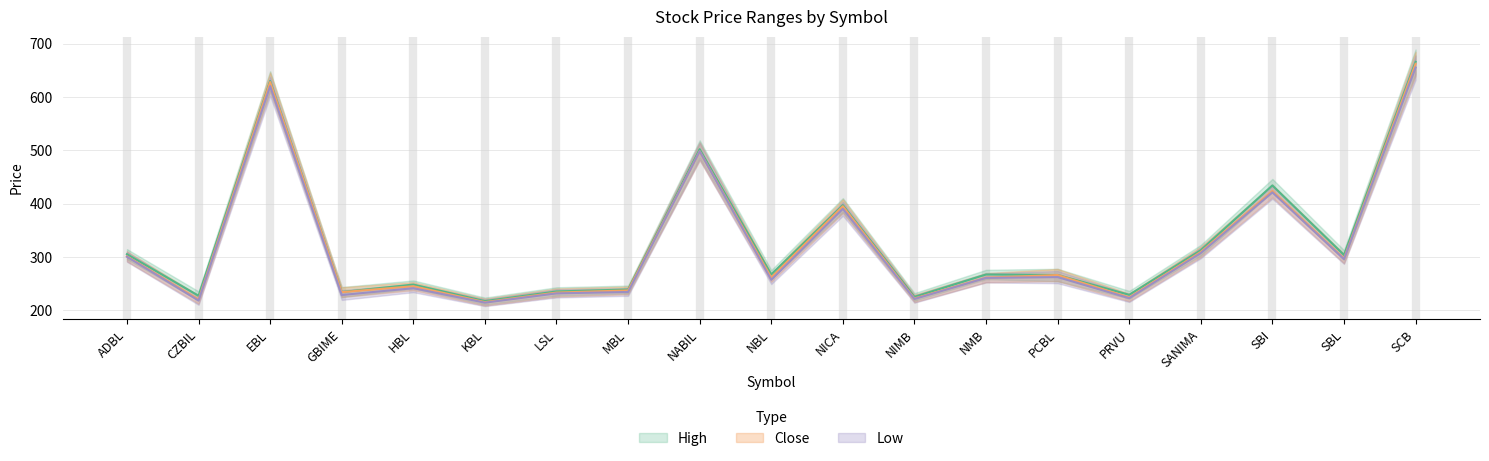

Reading left to right, transcribe all the data shown in this chart.

High: 305.0	227.0	629.8	234.0	248.0	217.0	235.1	238.8	502.0	267.0	397.0	224.9	266.9	266.0	228.8	312.5	434.0	303.5	665.9
Close: 301.0	220.0	628.0	233.8	244.9	215.1	233.0	237.0	498.1	261.2	395.0	222.0	261.0	265.9	223.9	309.3	423.5	296.9	662.0
Low: 300.2	218.0	620.2	228.4	241.2	214.1	231.5	234.1	498.1	256.9	390.1	221.0	260.5	262.0	222.5	307.2	421.0	295.7	655.0